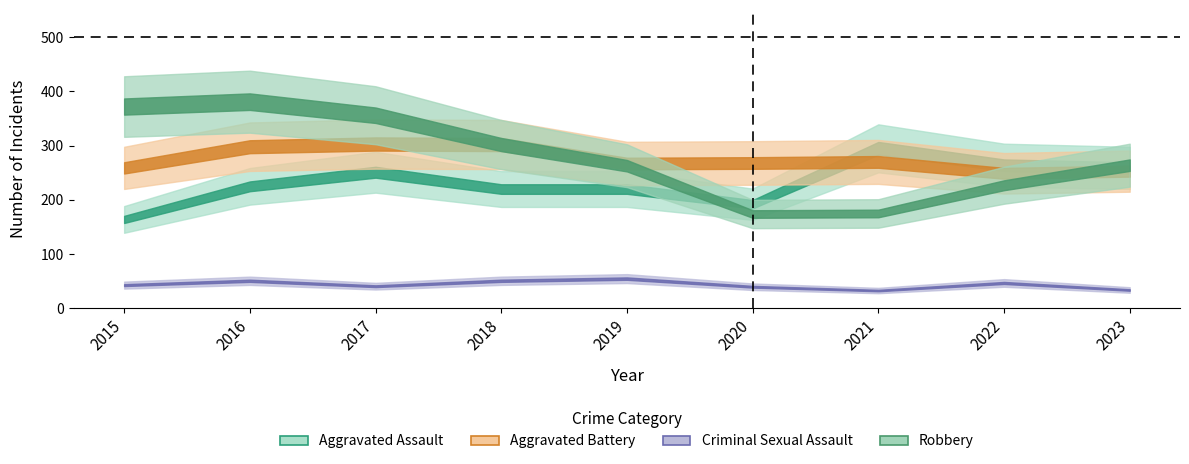

How many data points does each series have?

9